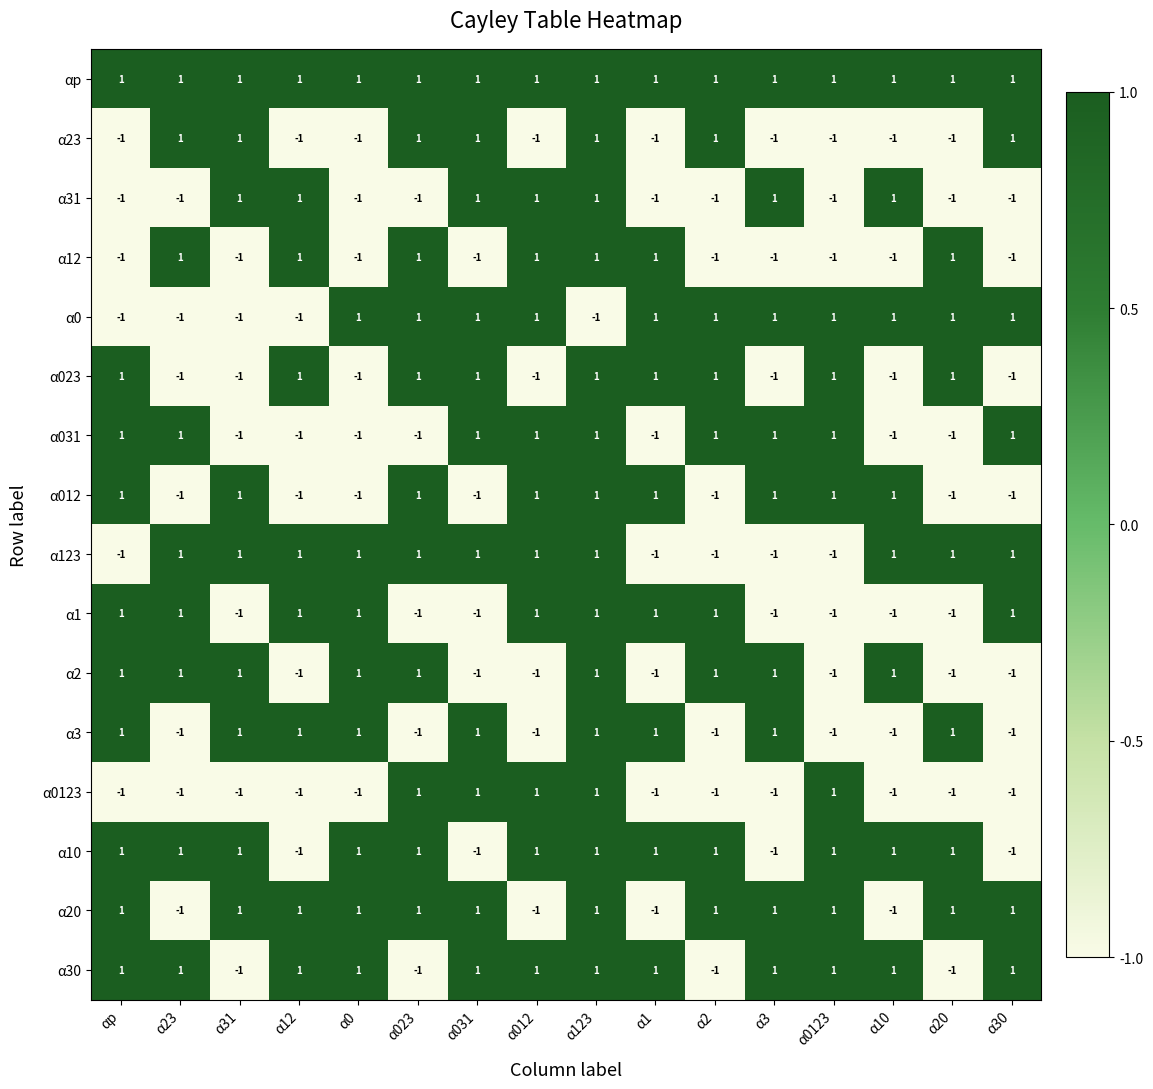

Count the α2 values in the range -1 to 1.

16